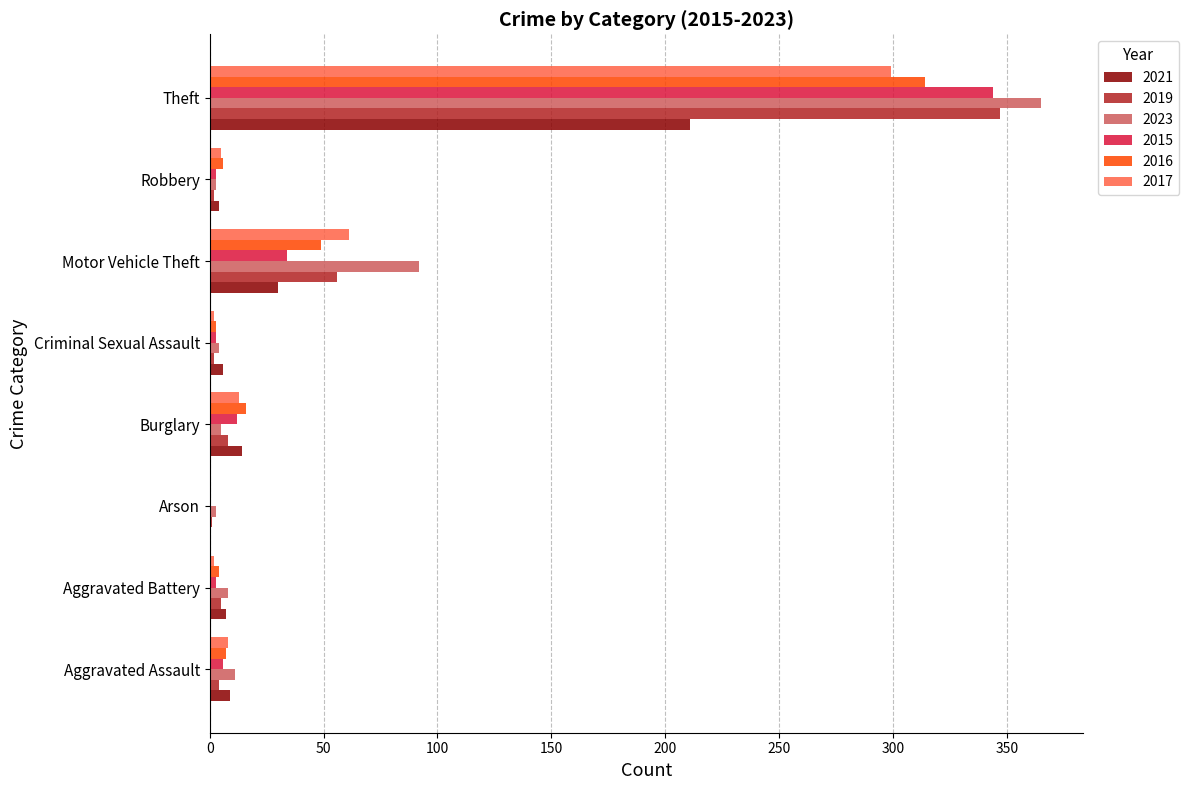

Is the value of 2016 at Theft greater than the value of 2017 at Motor Vehicle Theft?

Yes